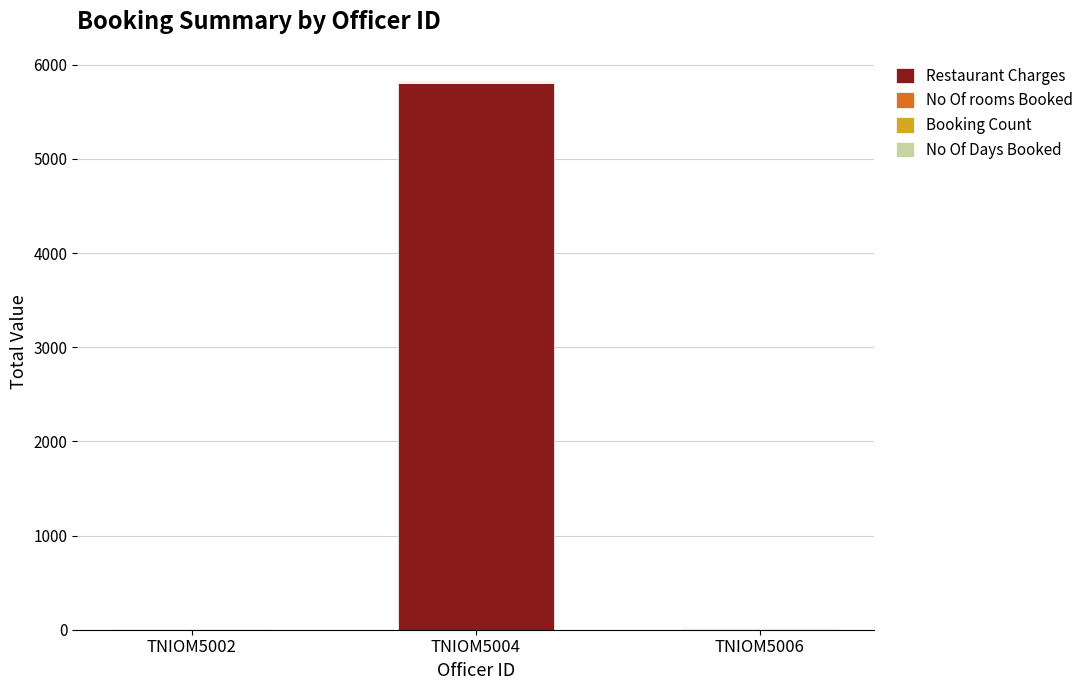

Are the bars horizontal?

No